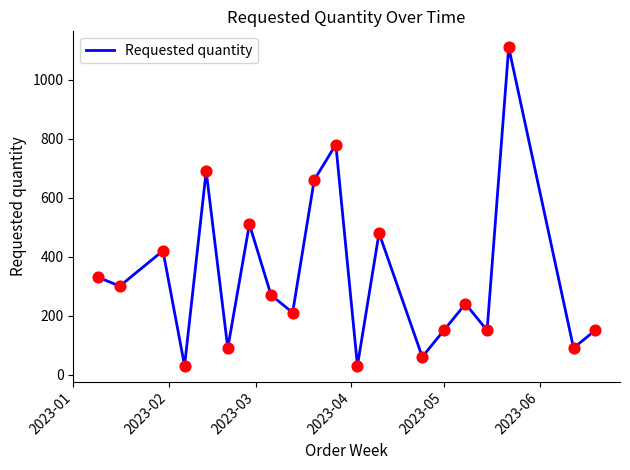

What is the smallest value displayed?

30